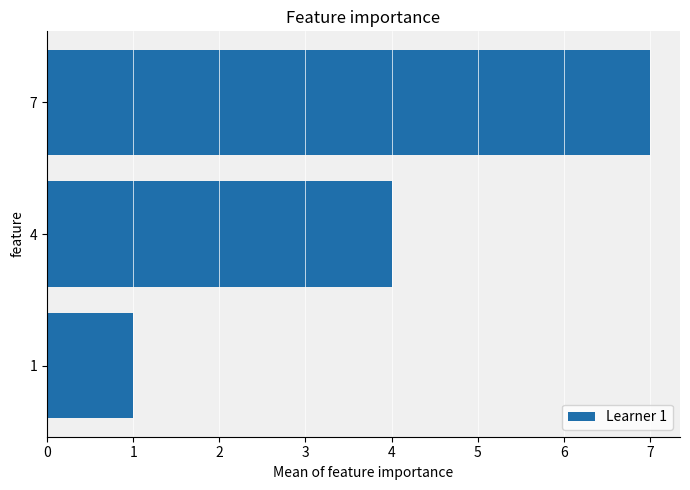

List the labels in order of value, largest first.

7, 4, 1